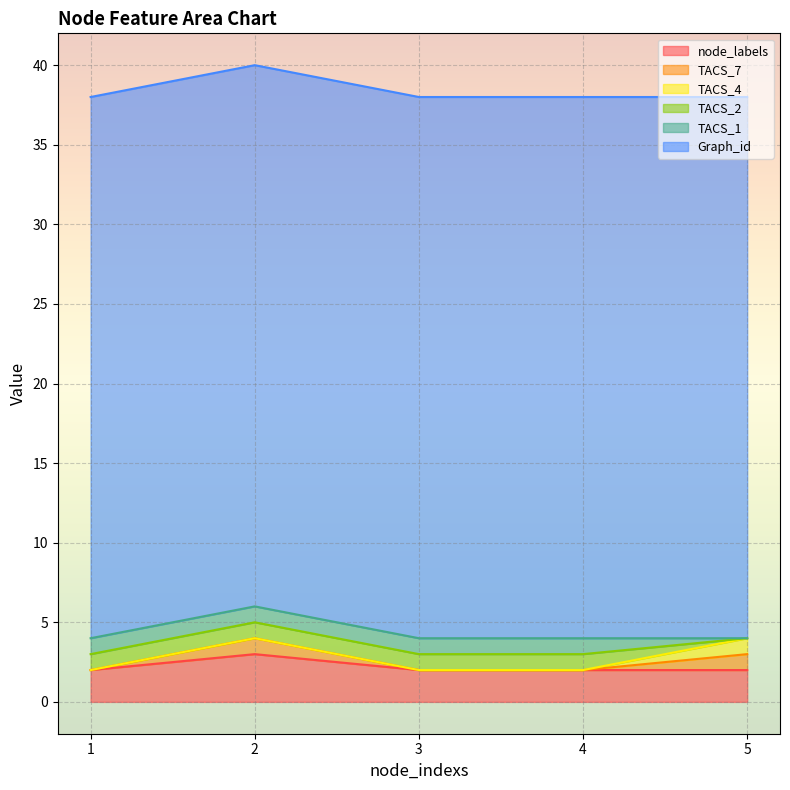

Which series has the largest total across all categories?

Graph_id